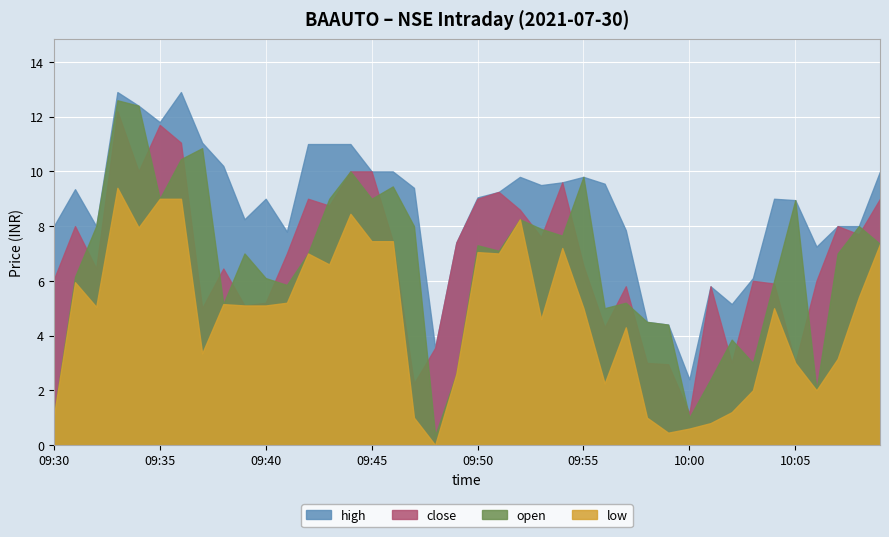

Which series has the largest total across all categories?

high